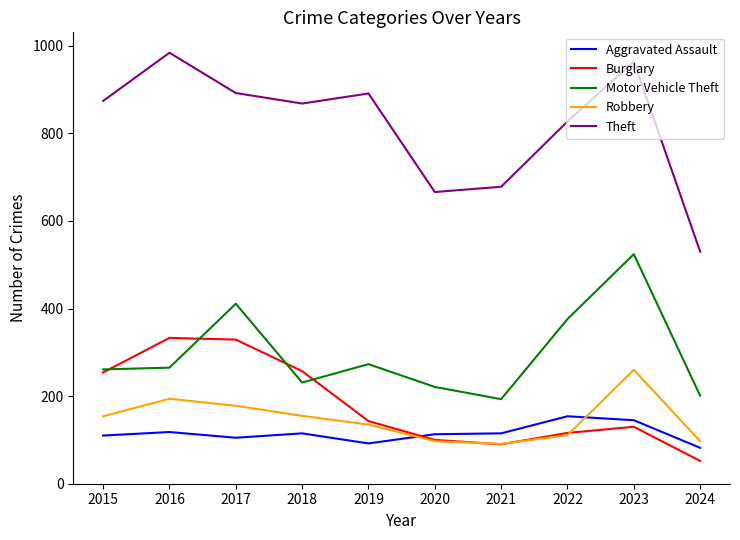

At how many categories does at least one series exceed 598?

9